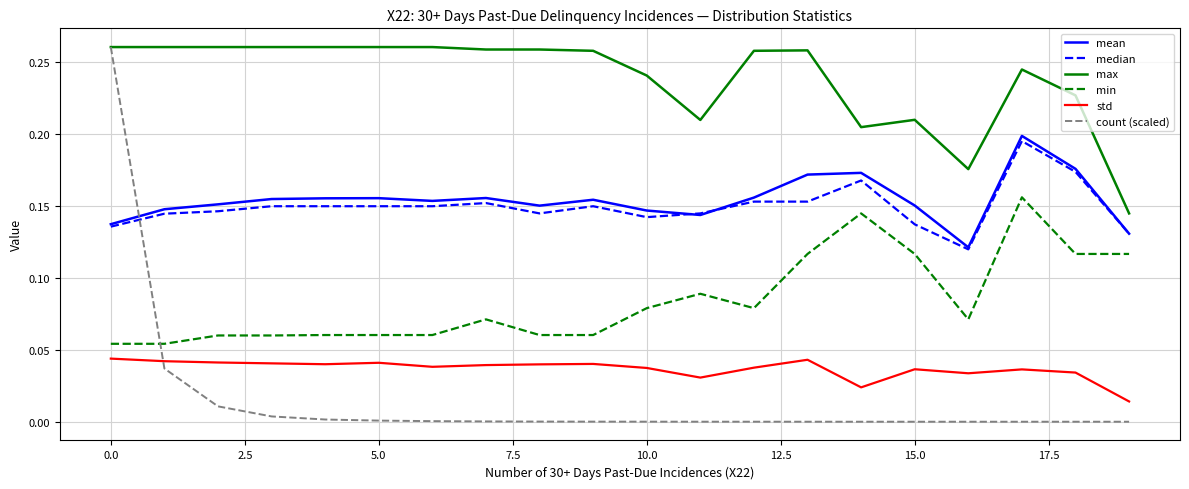

Which series has the widest spread of values?

count (scaled)